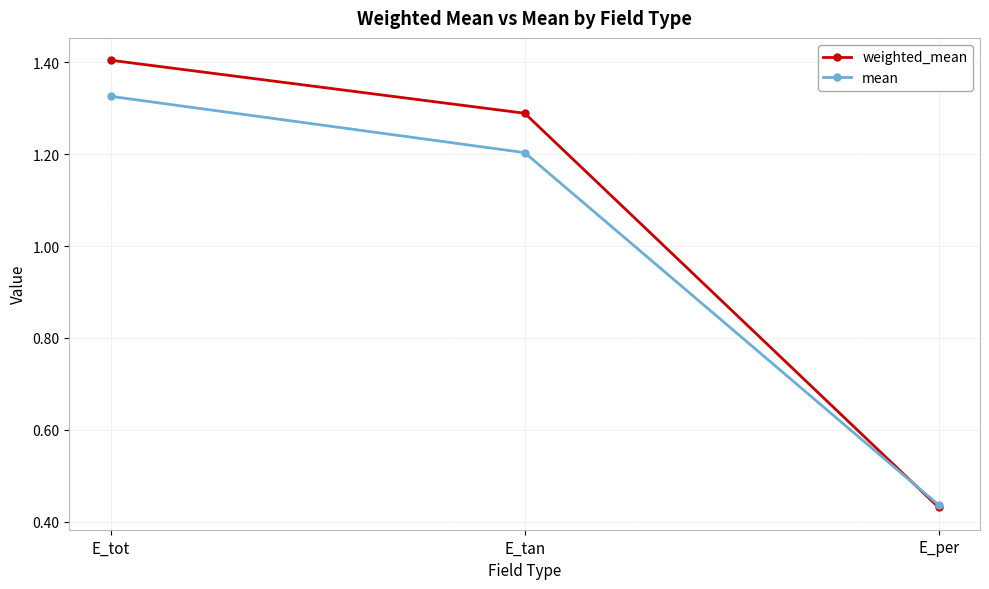

How many lines are shown in the chart?

2